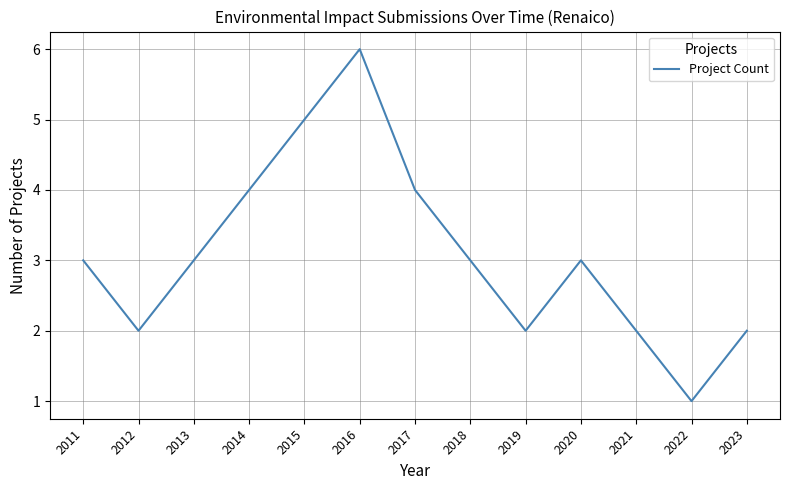

True or false: there are more than 0 points higher than both neighbors.

True